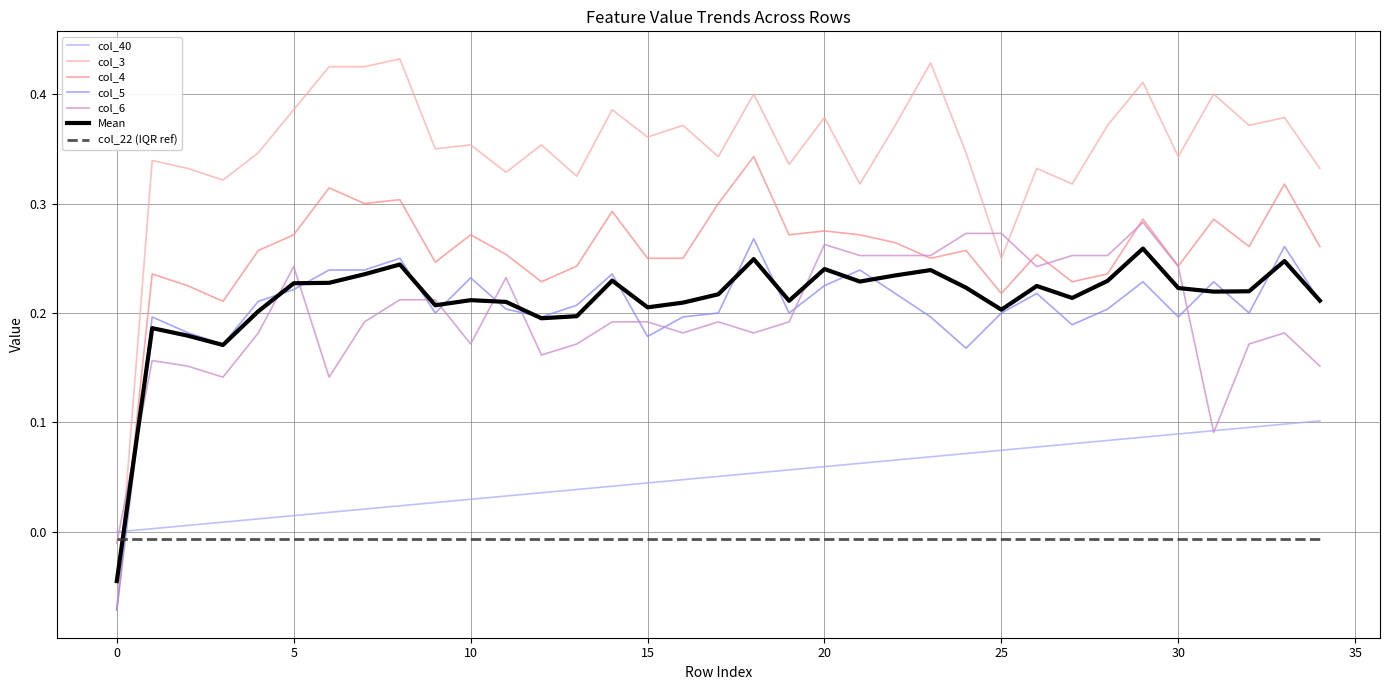

Which series has the largest range (max minus min)?

col_3